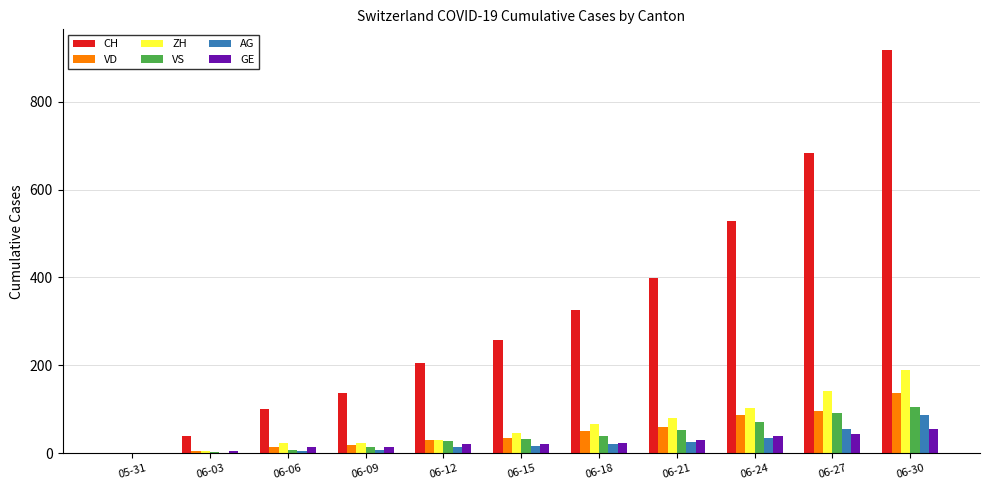

Which series has the largest total across all categories?

CH